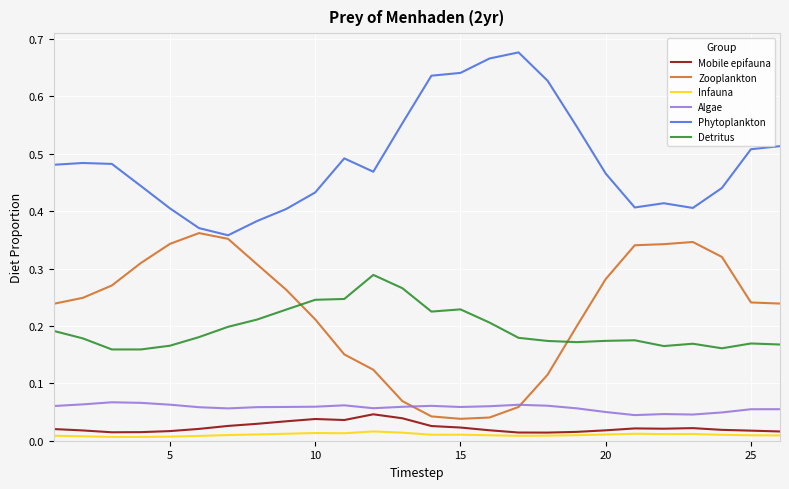

Which series has the largest total across all categories?

Phytoplankton